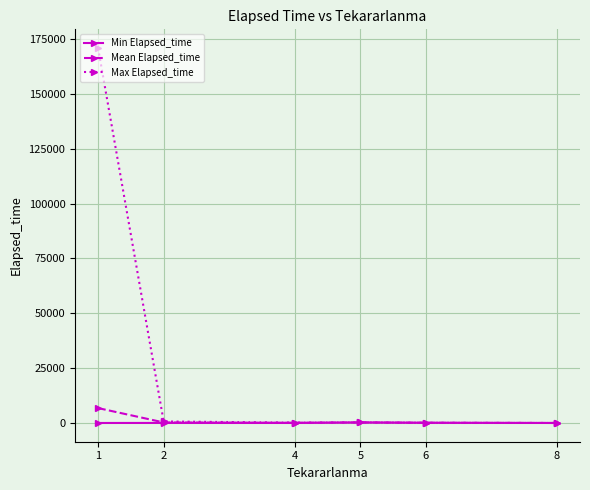

What is the value of the Mean Elapsed_time point at the 2nd from the left?

248.6